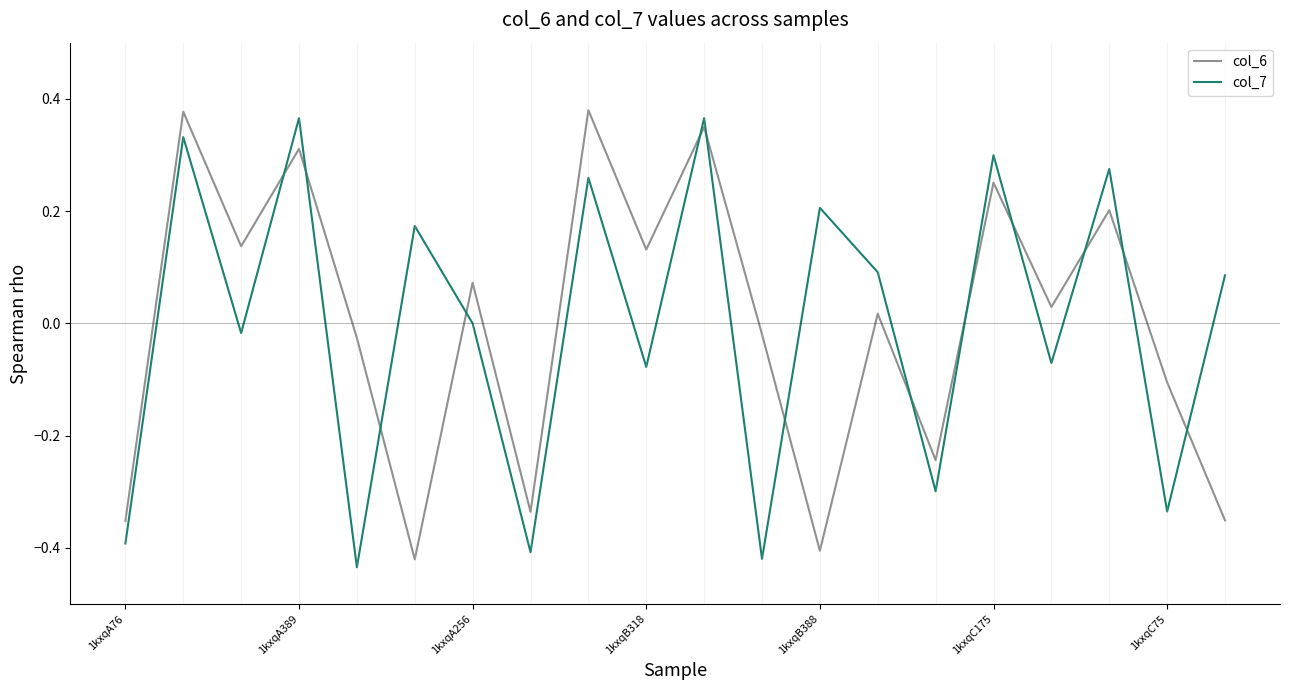

After their last crossing, which series has the higher values: col_6 or col_7?

col_7